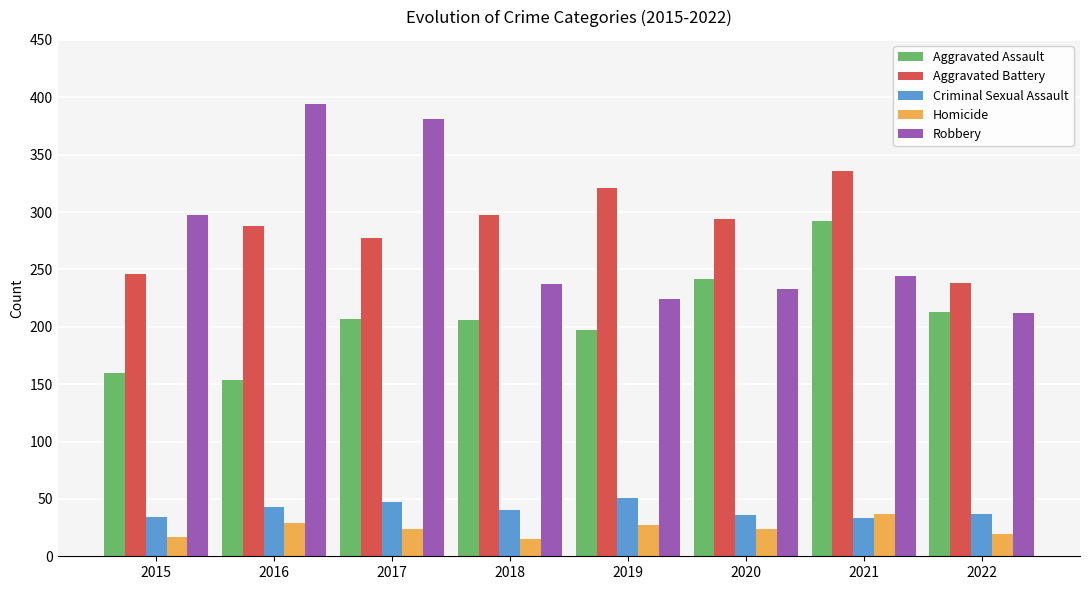

Between 2016 and 2017, which series saw the biggest shift?

Aggravated Assault